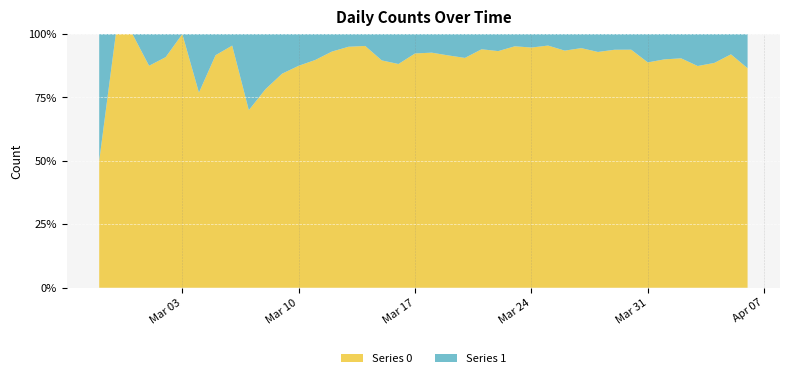

Reading left to right, what are all the values shown in this chart?

Series 0: 2	4	1	7	10	8	10	11	21	7	18	27	28	44	54	76	61	69	142	145	177	261	241	204	236	454	428	442	444	562	303	258	442	310	316	350	340	187	230	328
Series 1: 2	0	0	1	1	0	3	1	1	3	5	5	4	5	4	4	3	8	19	12	14	24	25	13	17	23	24	21	31	33	23	17	29	39	35	37	49	24	20	51